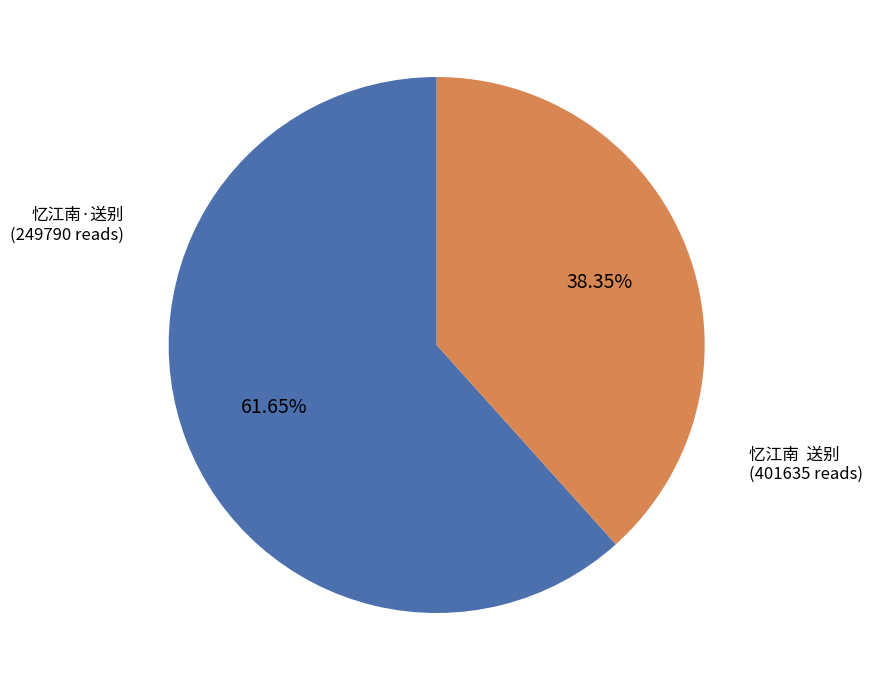

Does any single category account for the majority?

Yes